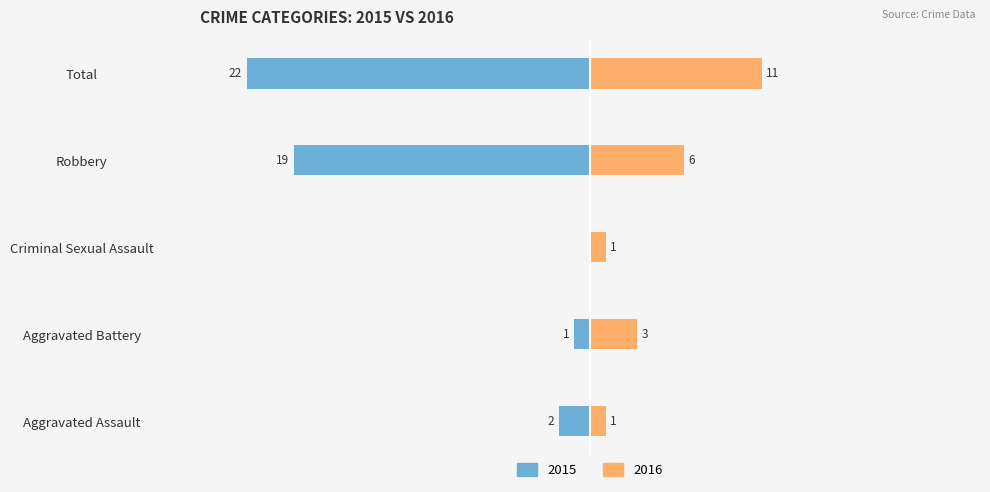

What is the label of the 2nd bar from the left?

Aggravated Battery